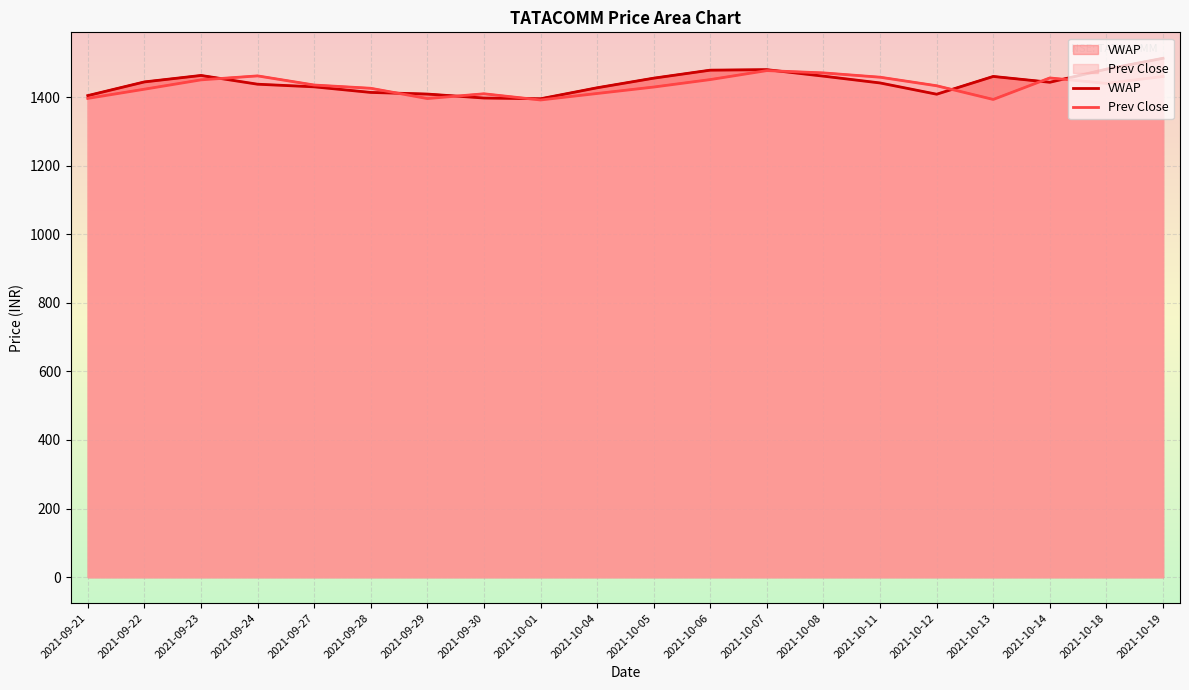

What is the difference between the maximum and second lowest values in the Prev Close series?

84.2